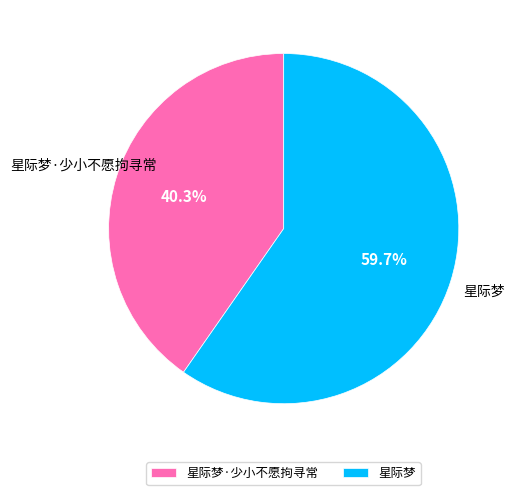

How many segments does this pie chart have?

2